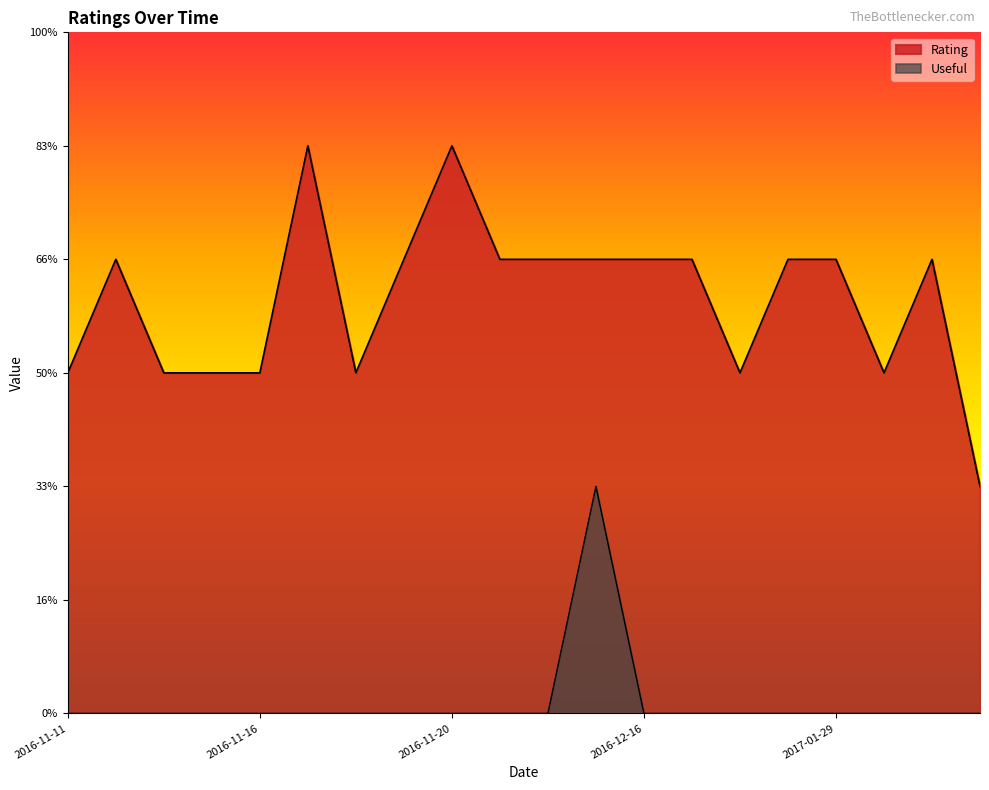

What is the spread (max minus min) of values at 2016-11-11?

3